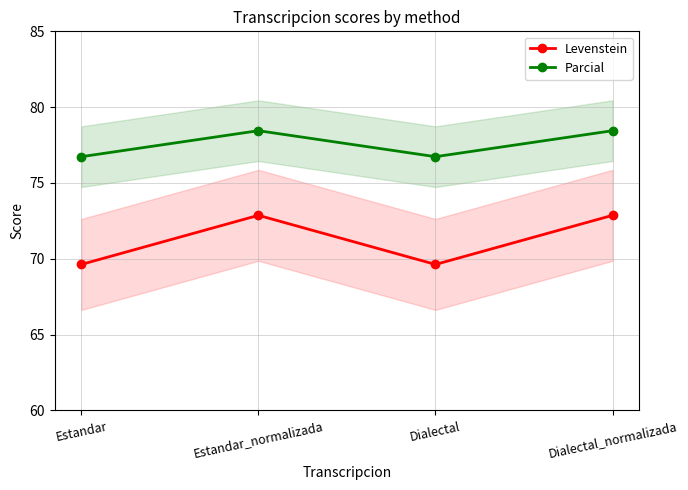

What is the maximum value shown in the chart?

78.4